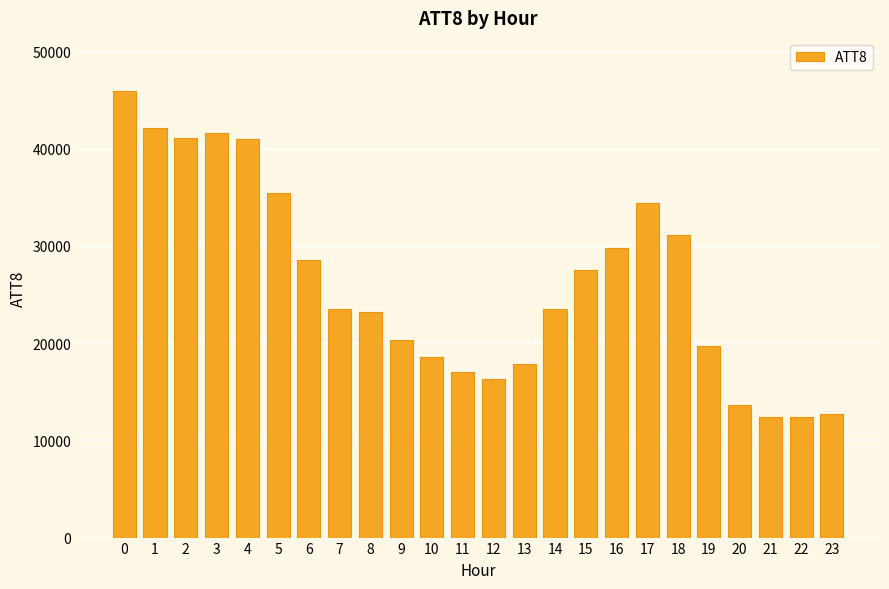

What is the sum of the values at 10 and 14?

42100